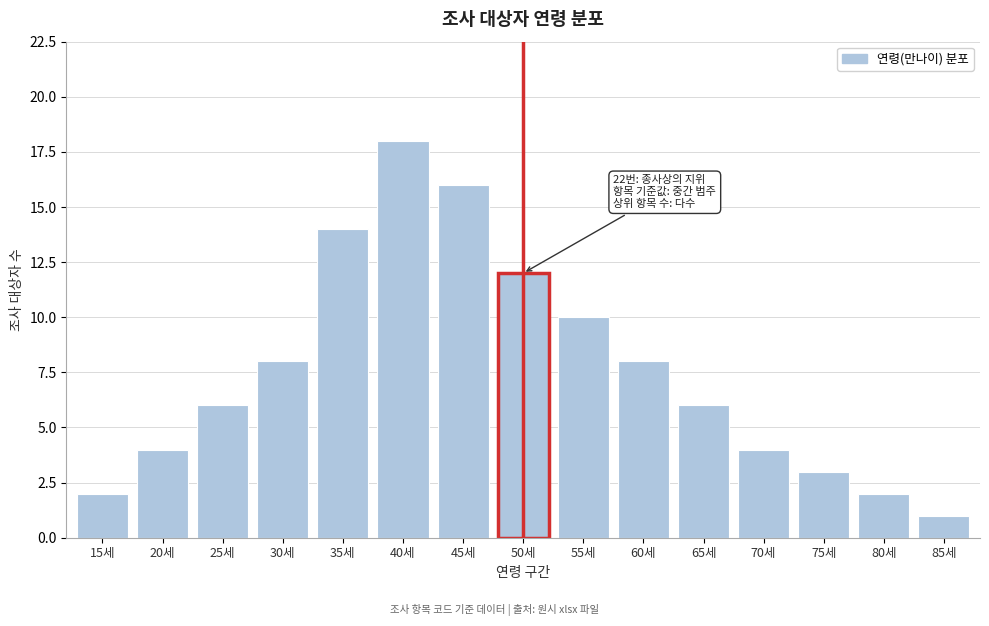

Reading left to right, what are all the values shown in this chart?

2	4	6	8	14	18	16	12	10	8	6	4	3	2	1